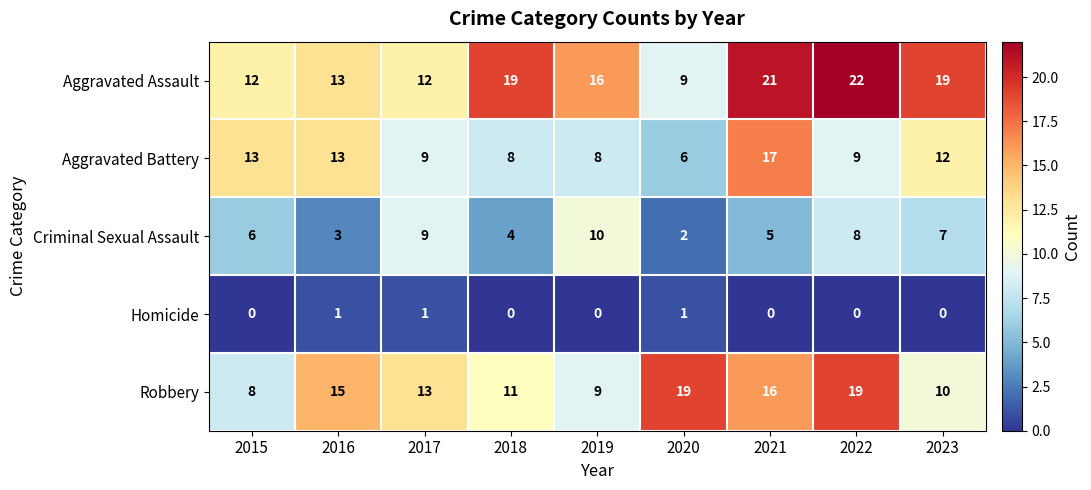

What is the greatest value displayed?

22